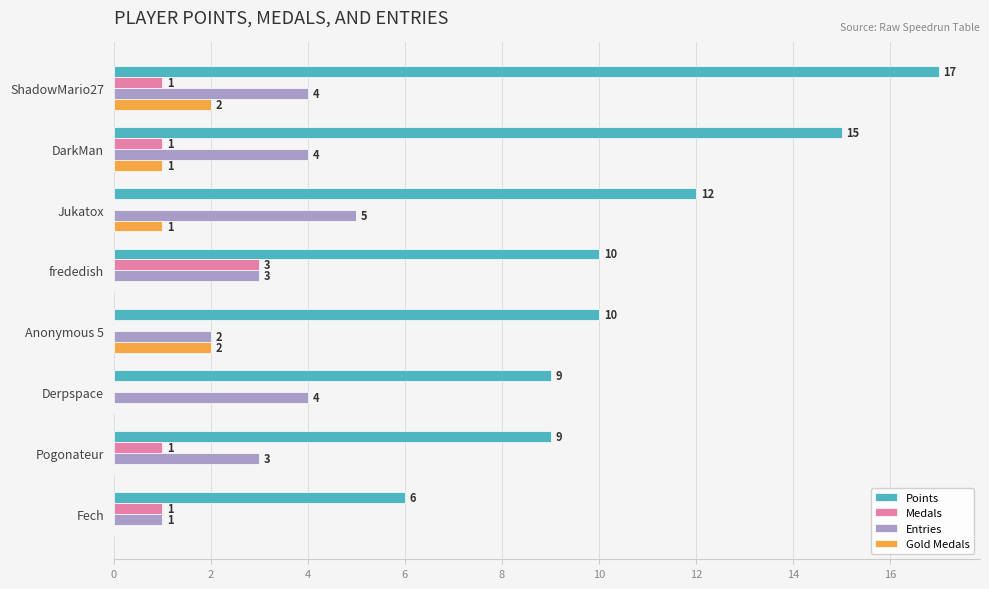

True or false: Gold Medals has a value of 3 at Anonymous 5.

False